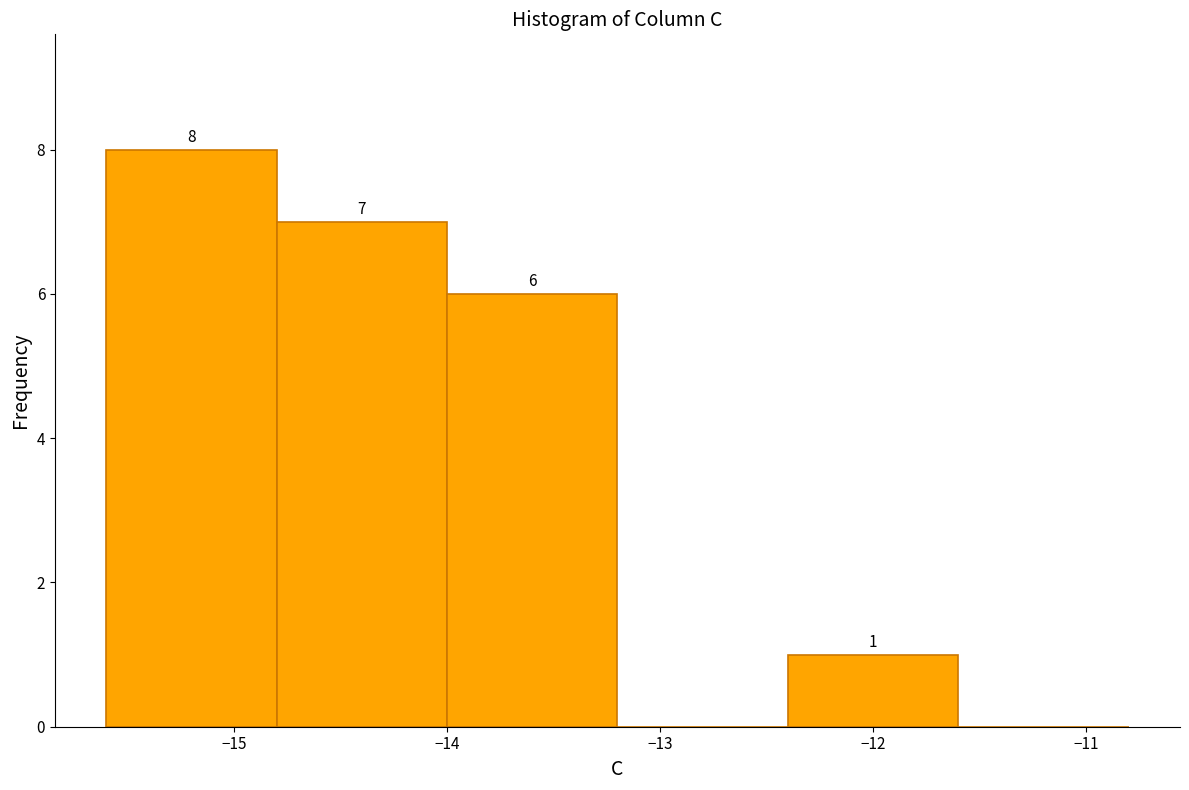

Which range on the x-axis has the tallest bar?

-15.6 to -14.8